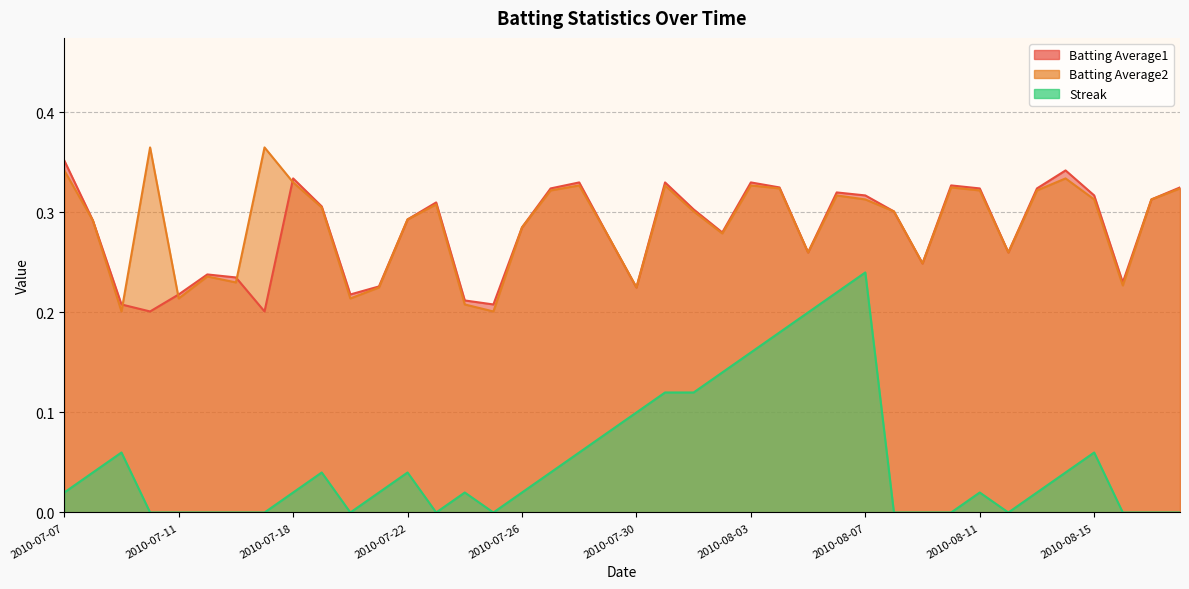

How many Batting Average2 values are between 0 and 1?

40